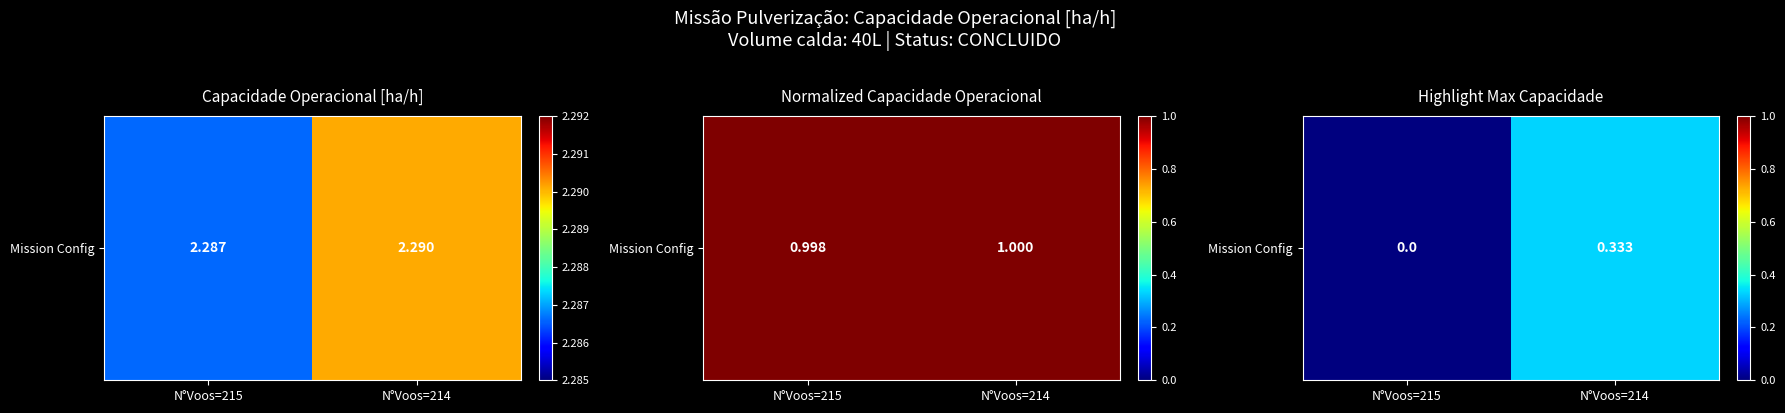

Count the values in the range 0 to 1.

2